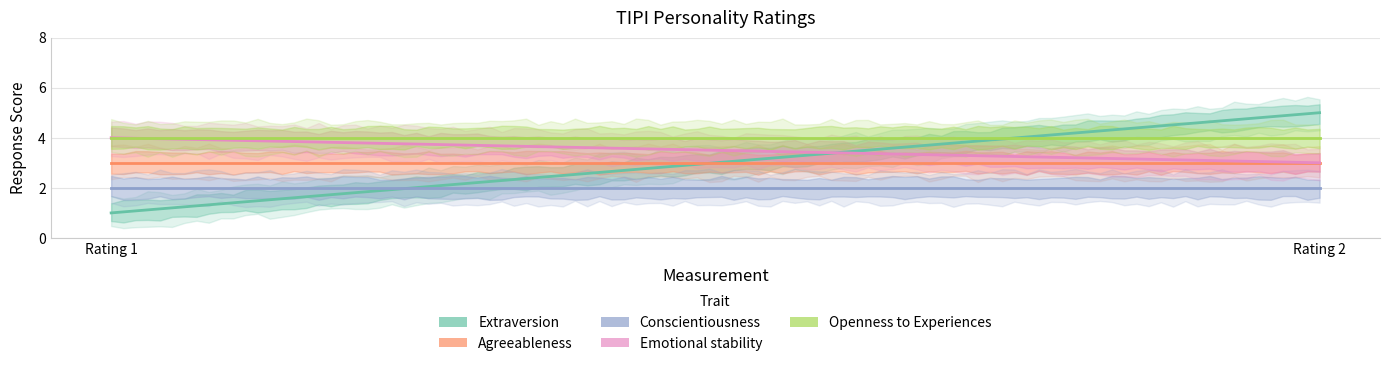

Which series has the largest range (max minus min)?

Extraversion